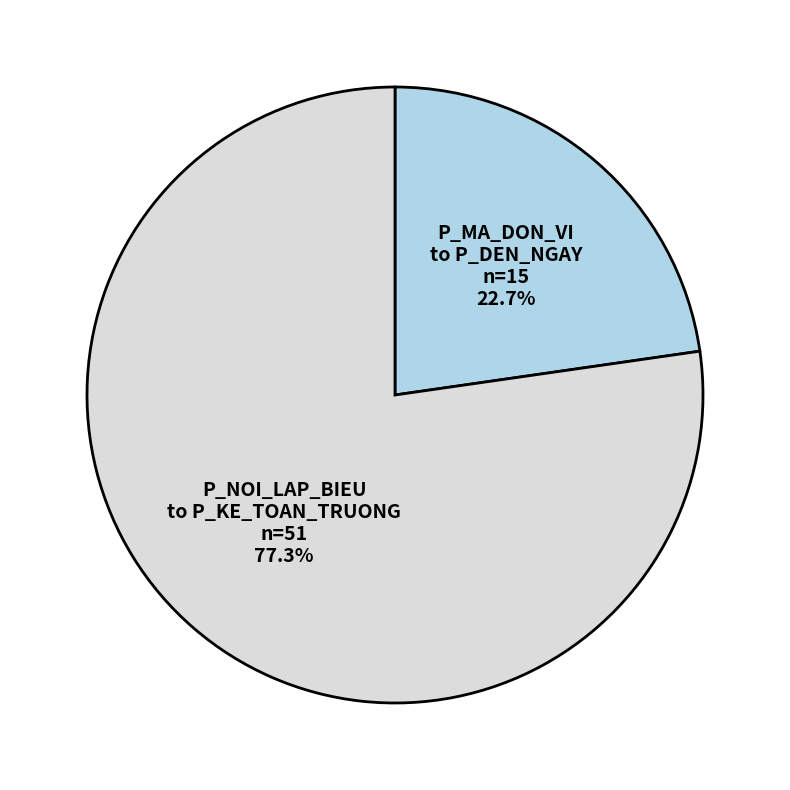

How many segments does this pie chart have?

2